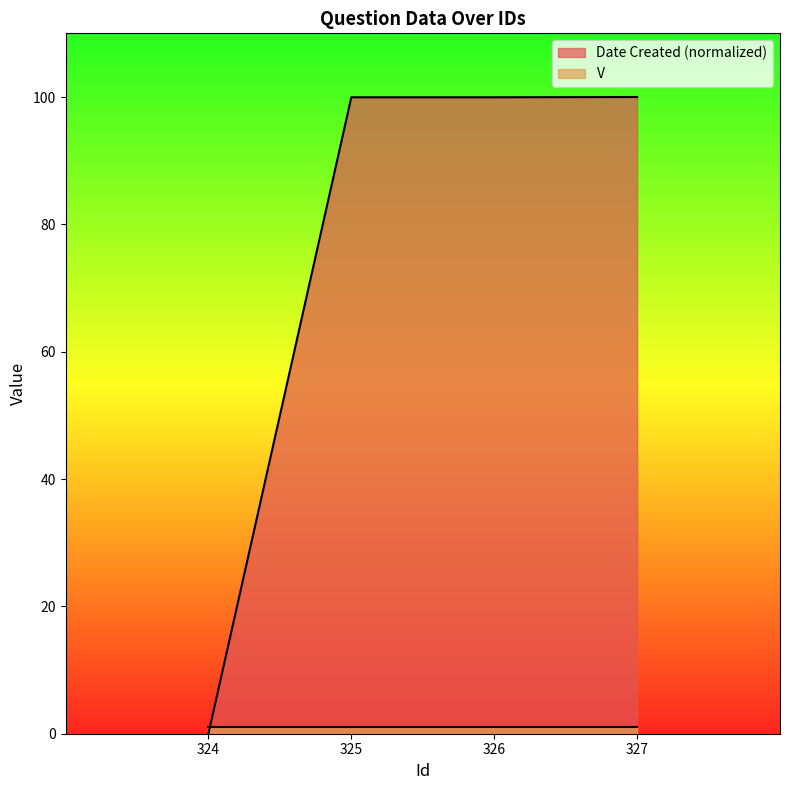

Where does the data first go above 99?

325